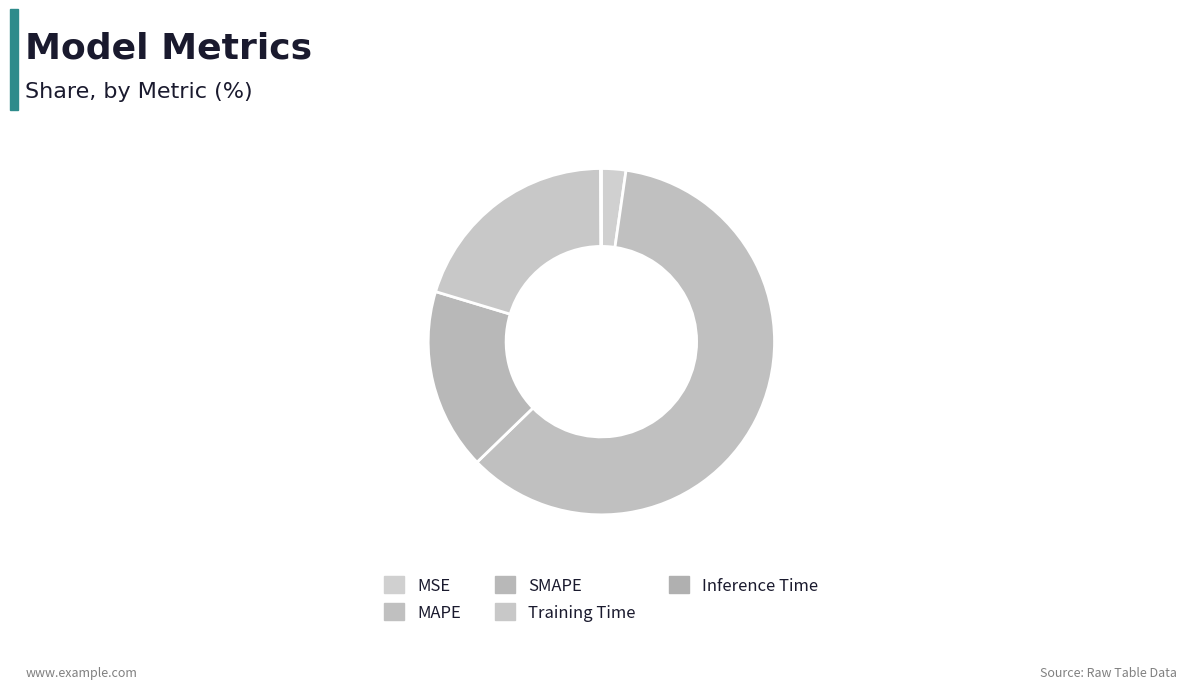

Is the sum of SMAPE and Inference Time greater than half?

No